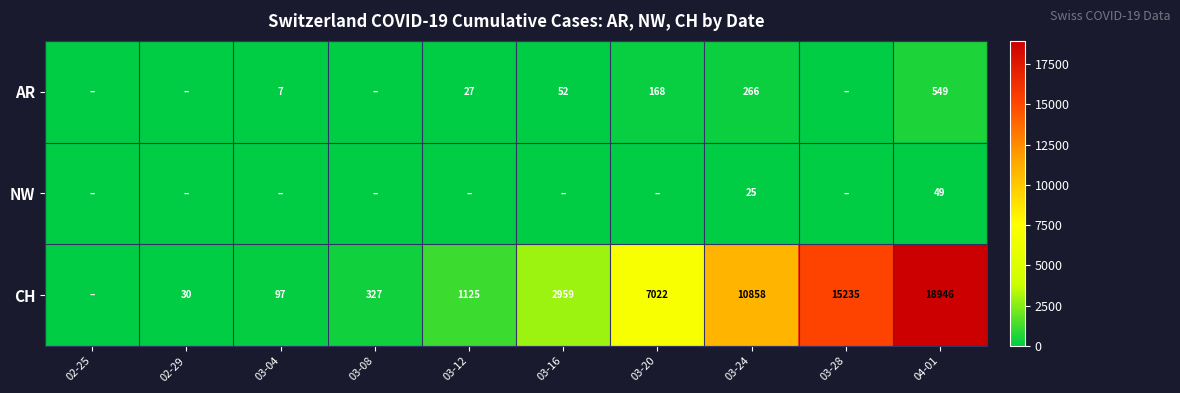

Is it true that NW equals 25 at 03-24?

True